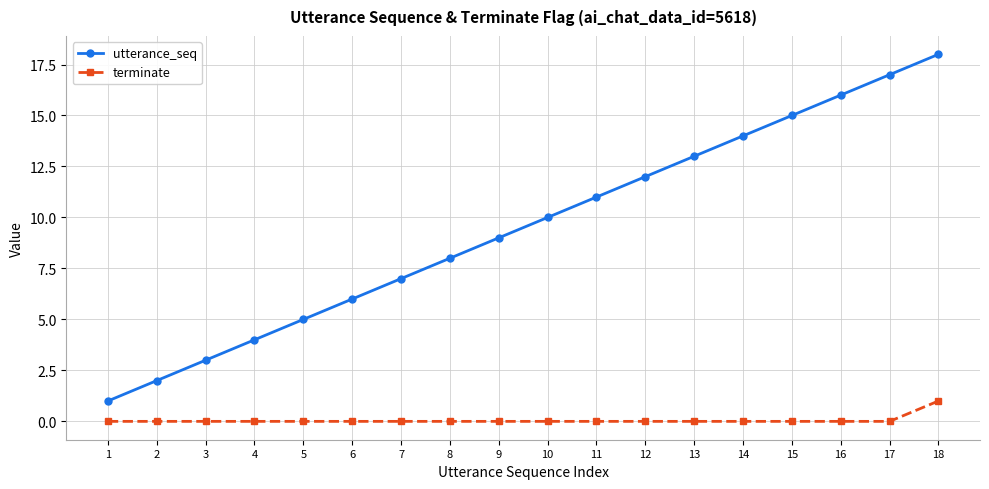

Does the chart display data point markers on the line(s)?

Yes